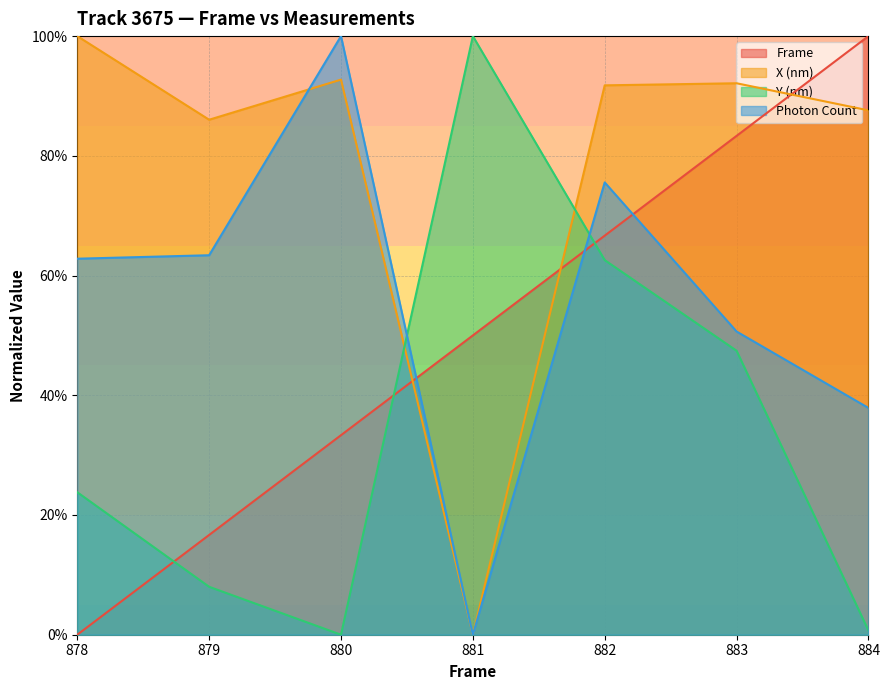

Is the value of Photon Count at 884 greater than the value of Y (nm) at 884?

Yes